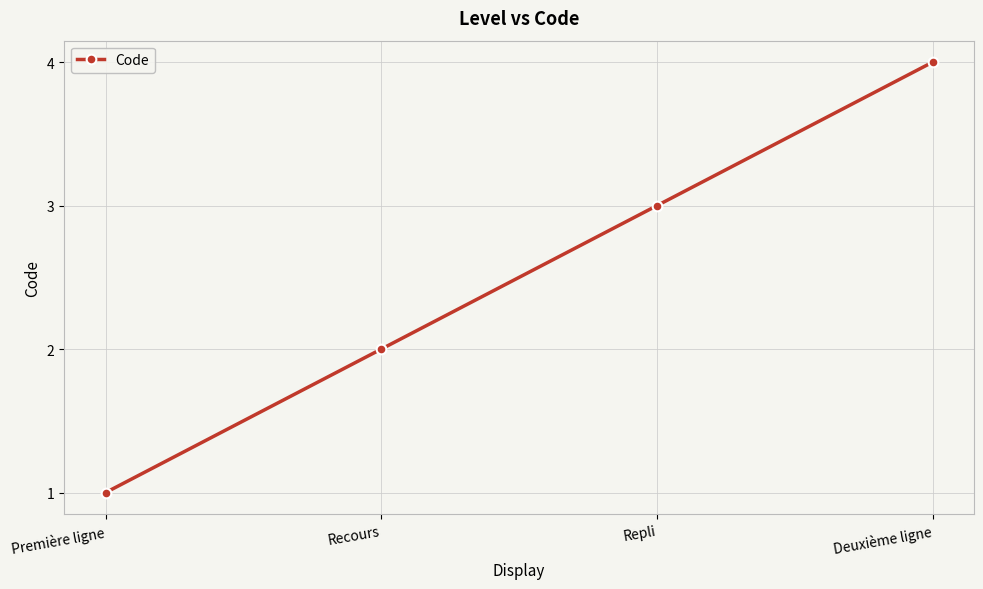

What value does the data have at Repli?

3